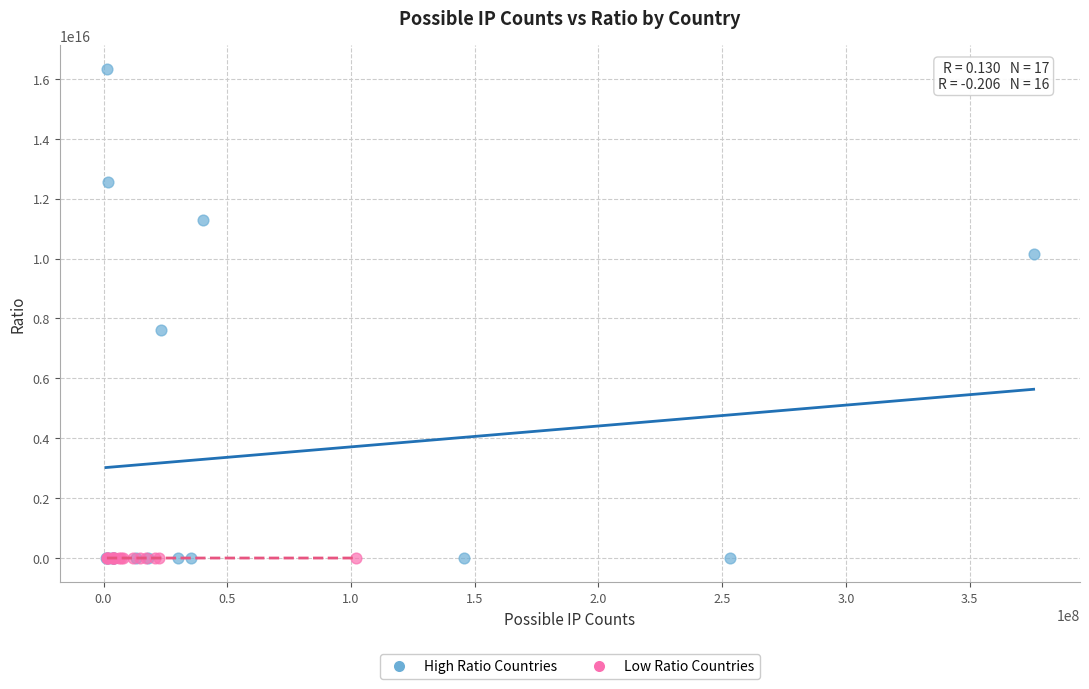

Which series has the widest spread of Y values?

High Ratio Countries